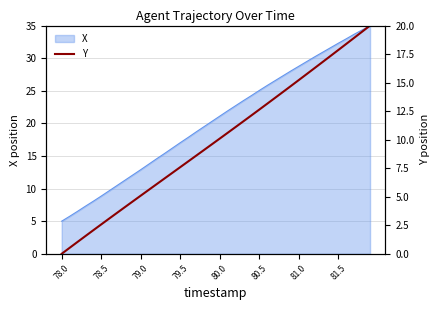

What is the sum of all values?

396.5